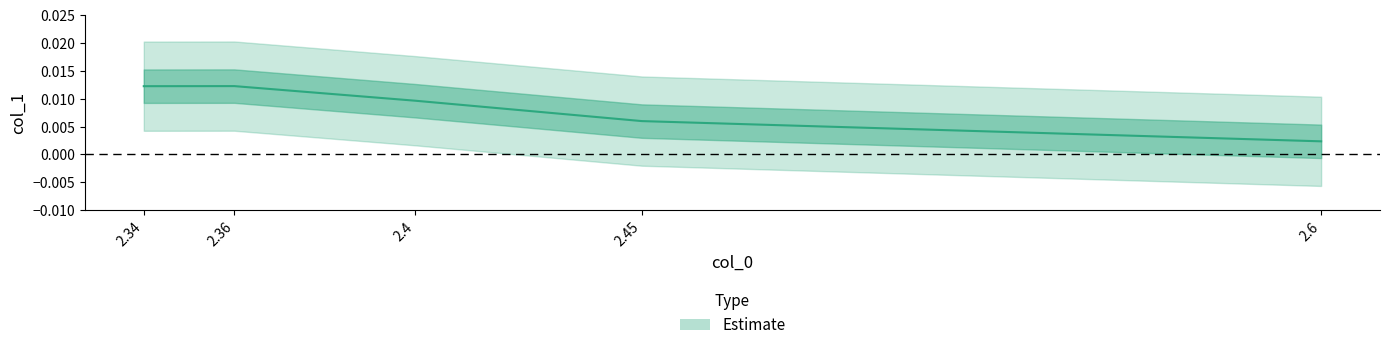

At which label is the value closest to 0?

2.6